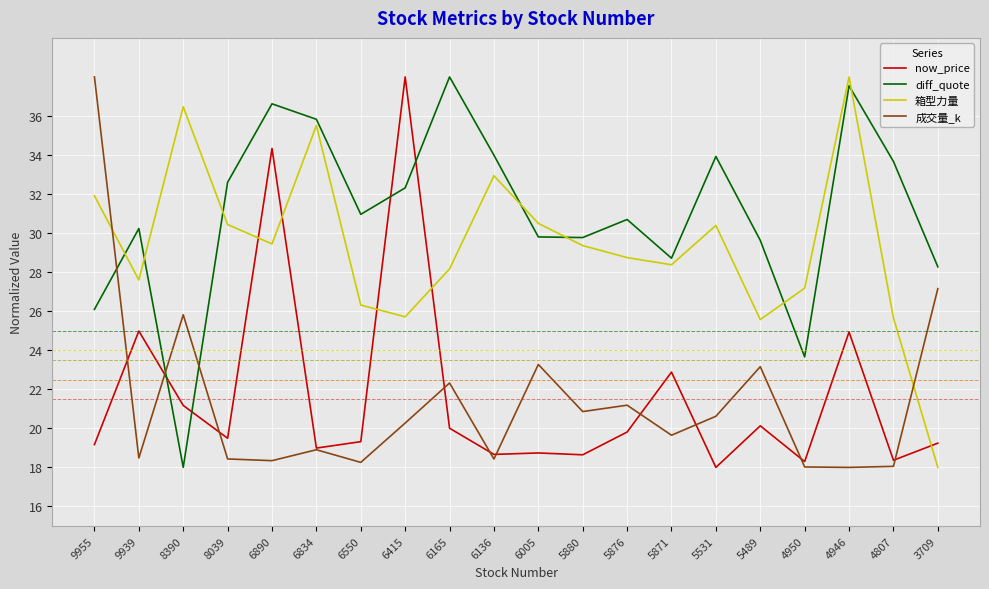

Rank the series at 6165 from lowest to highest value.

now_price, 成交量_k, 箱型力量, diff_quote